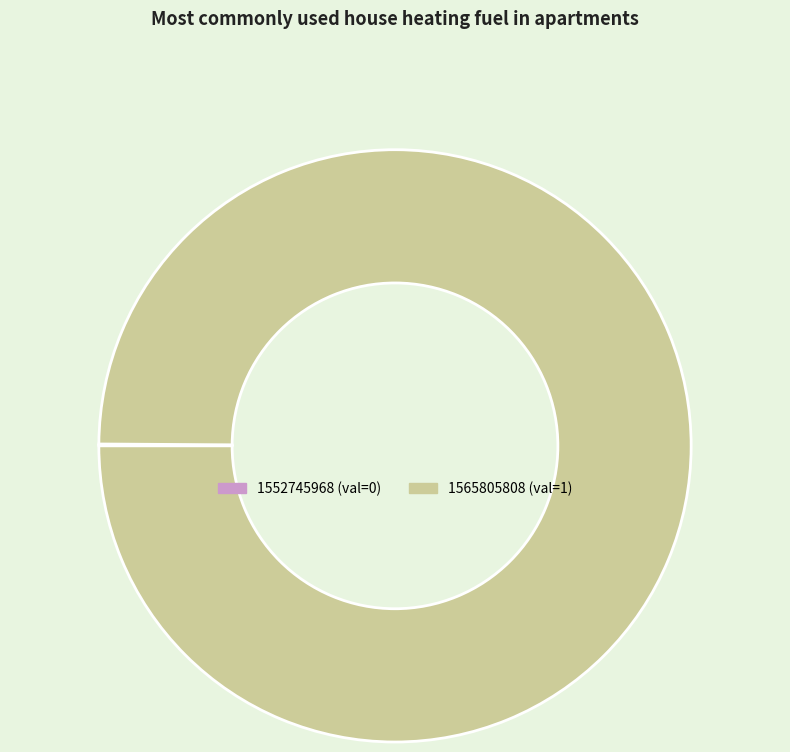

Does 1565805808 represent more than half of the total?

Yes